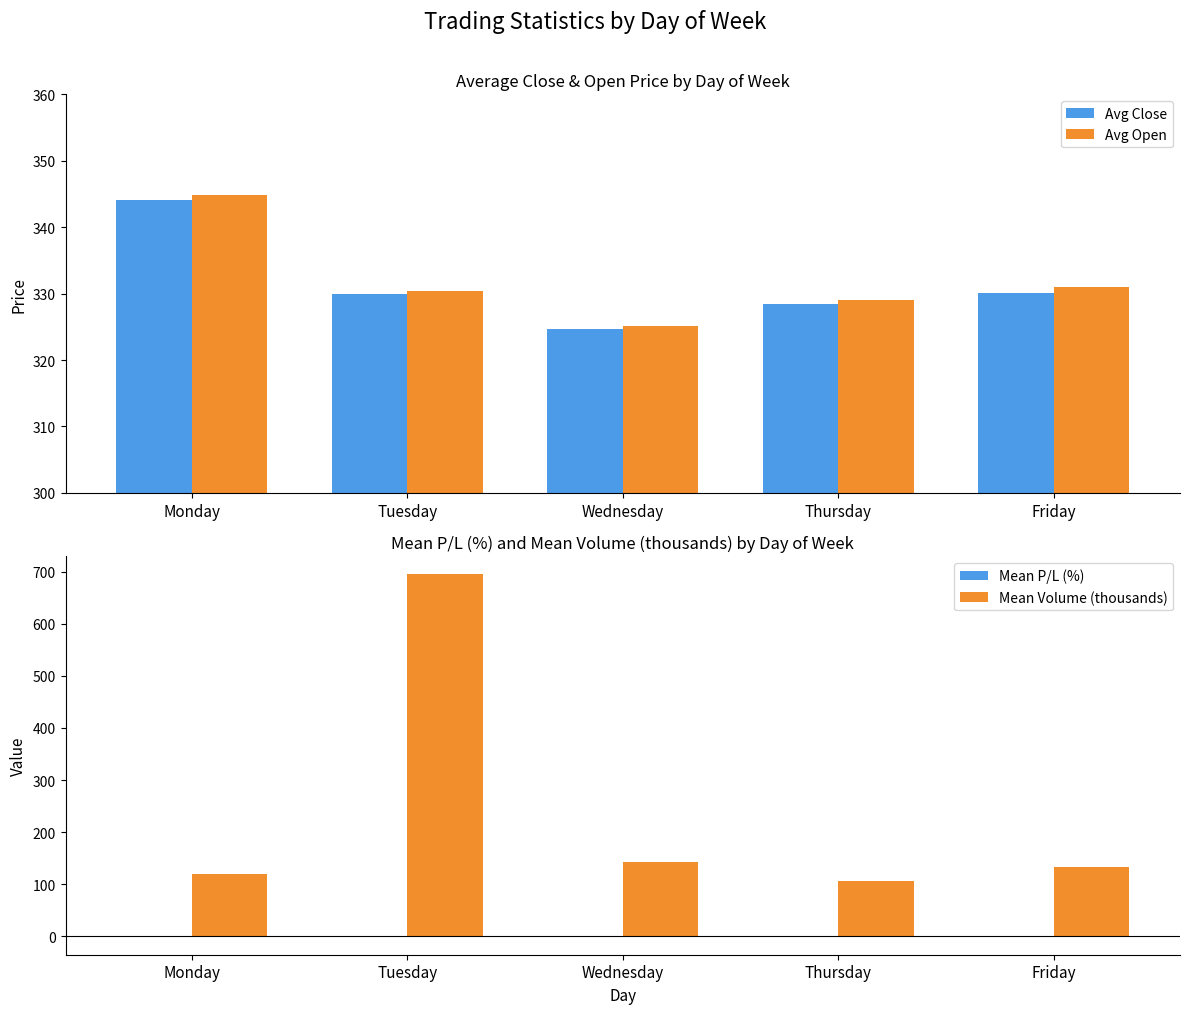

Is the value of Mean P/L (%) at Monday greater than the value of Avg Open at Tuesday?

No